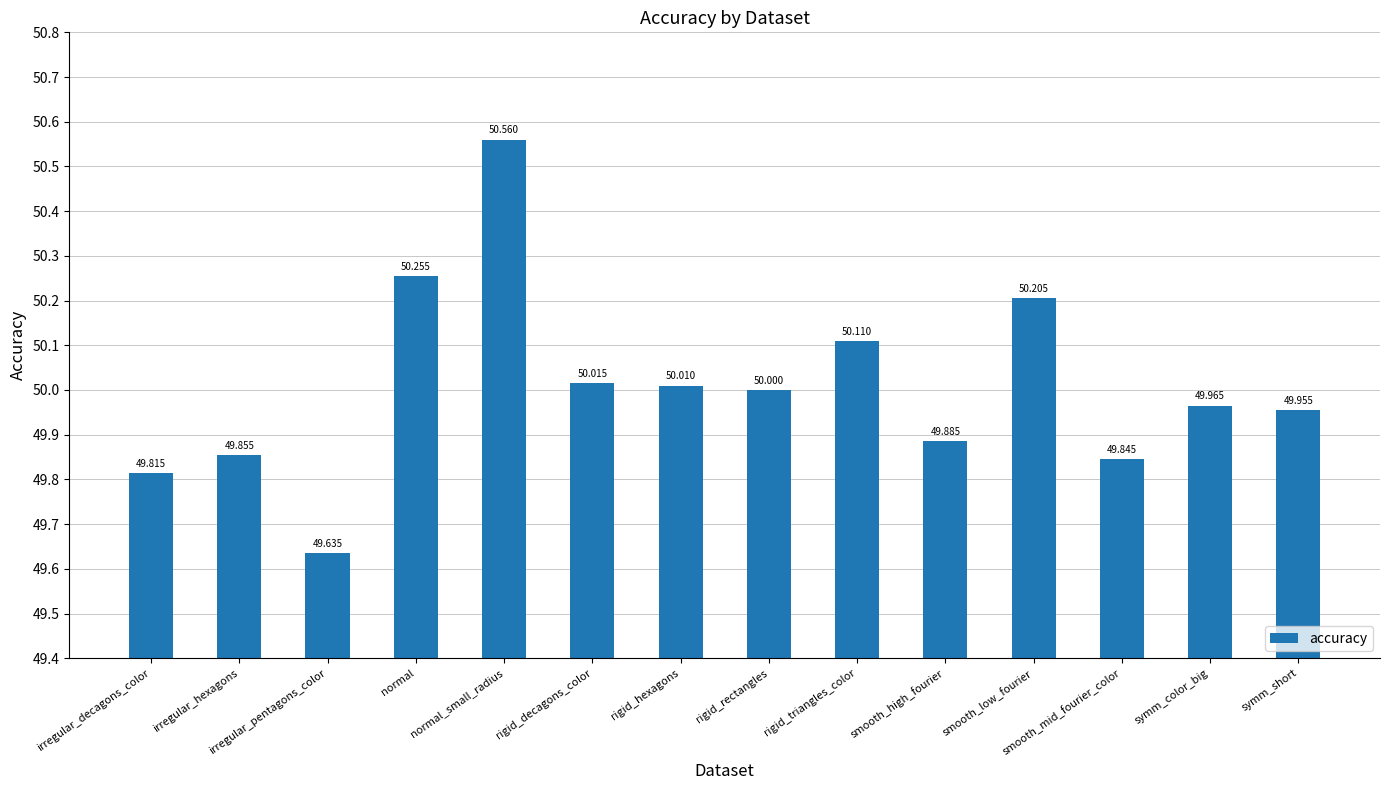

The chart shows a value of 80.4 at irregular_pentagons_color. True or false?

False